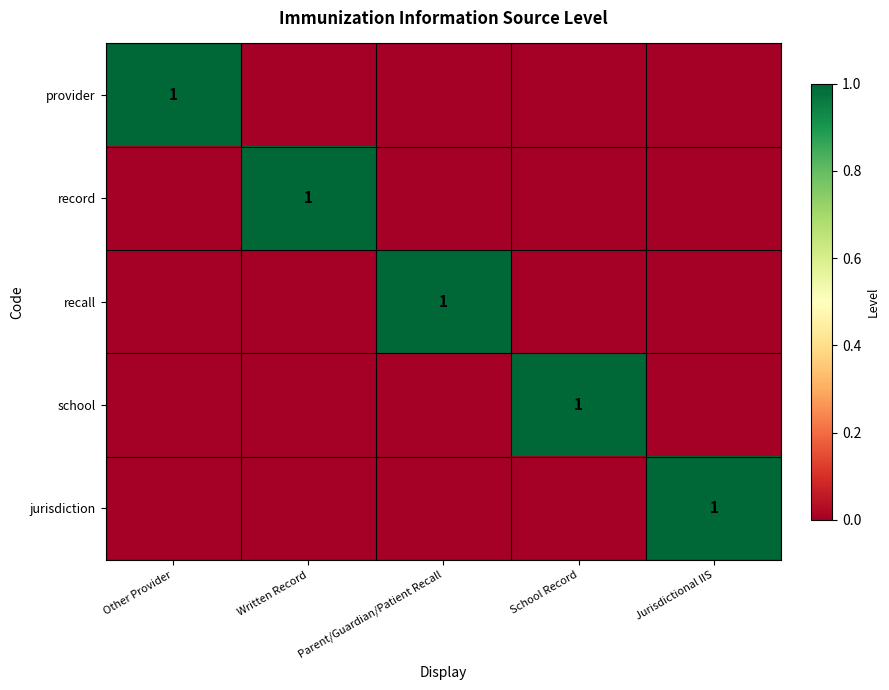

True or false: provider has a value of 0 at Other Provider.

False